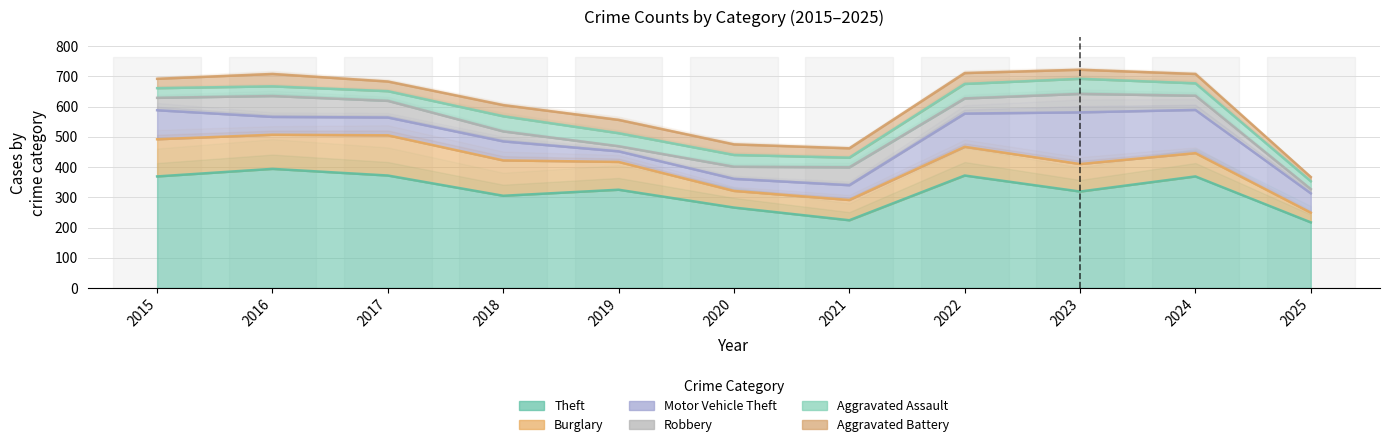

What is the average value of the Theft series?

321